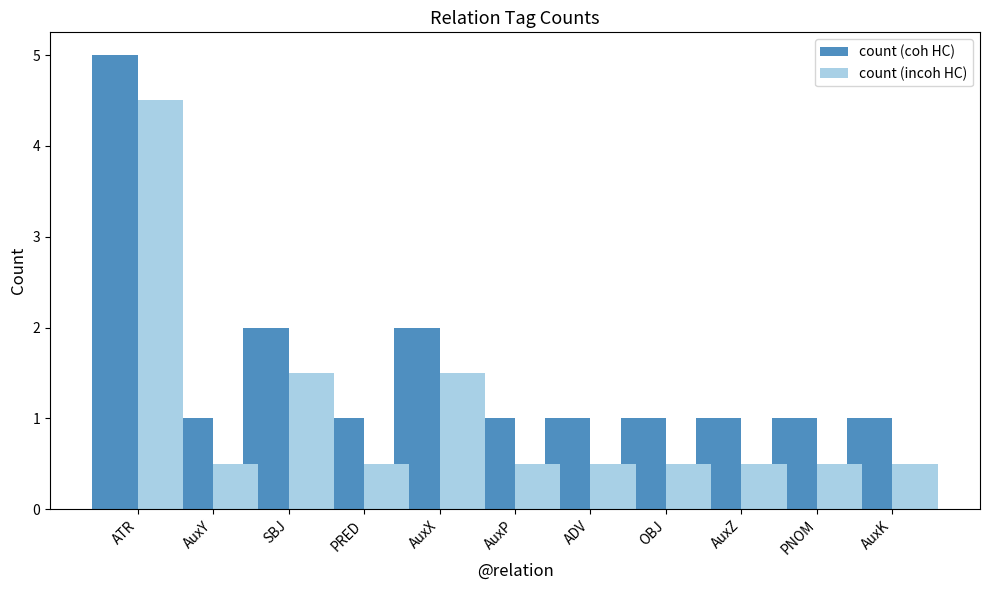

What is the highest value of the count (coh HC) series?

5.0